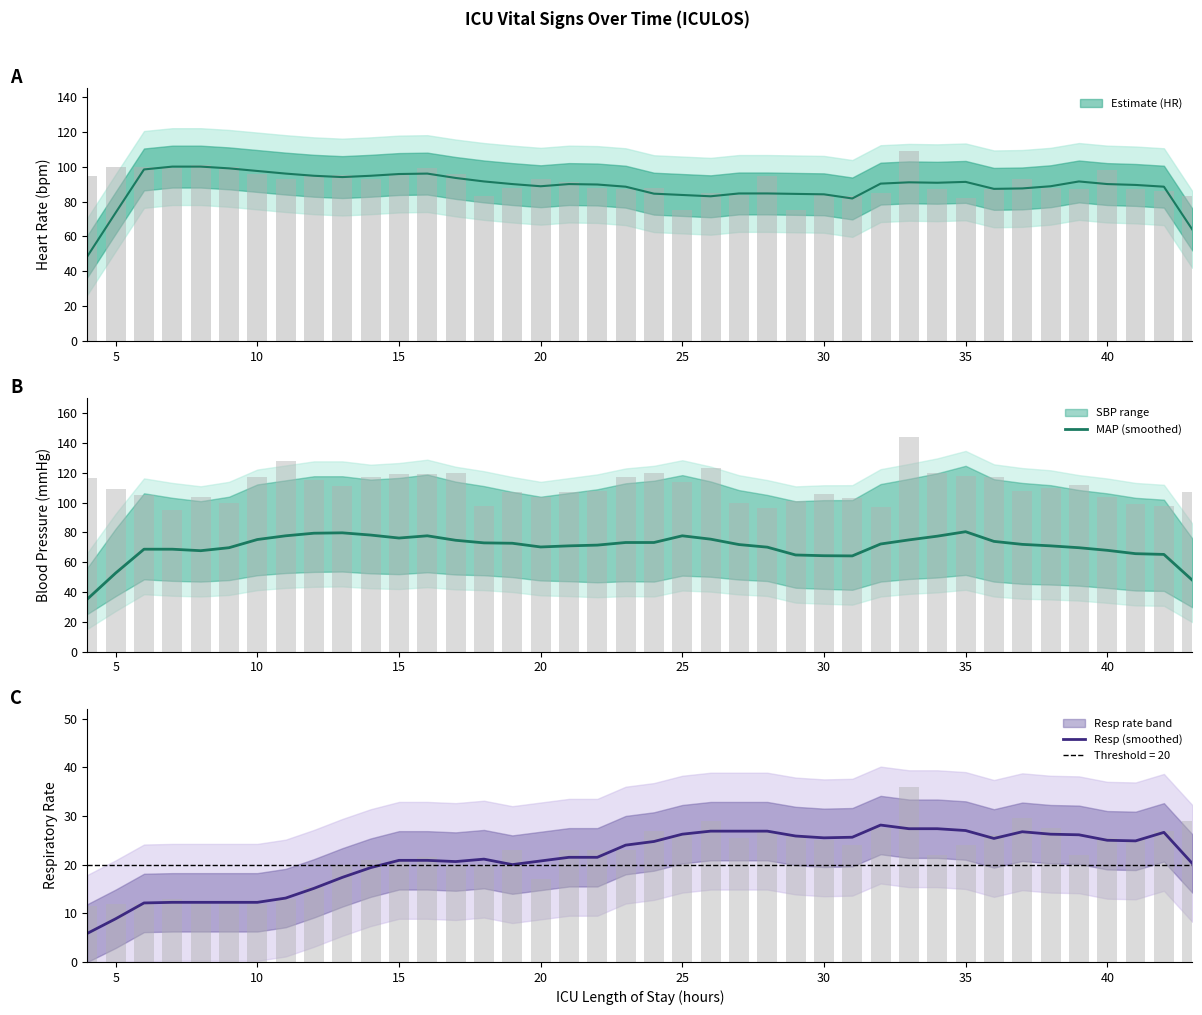

What is the maximum value for Resp (smoothed)?

28.1